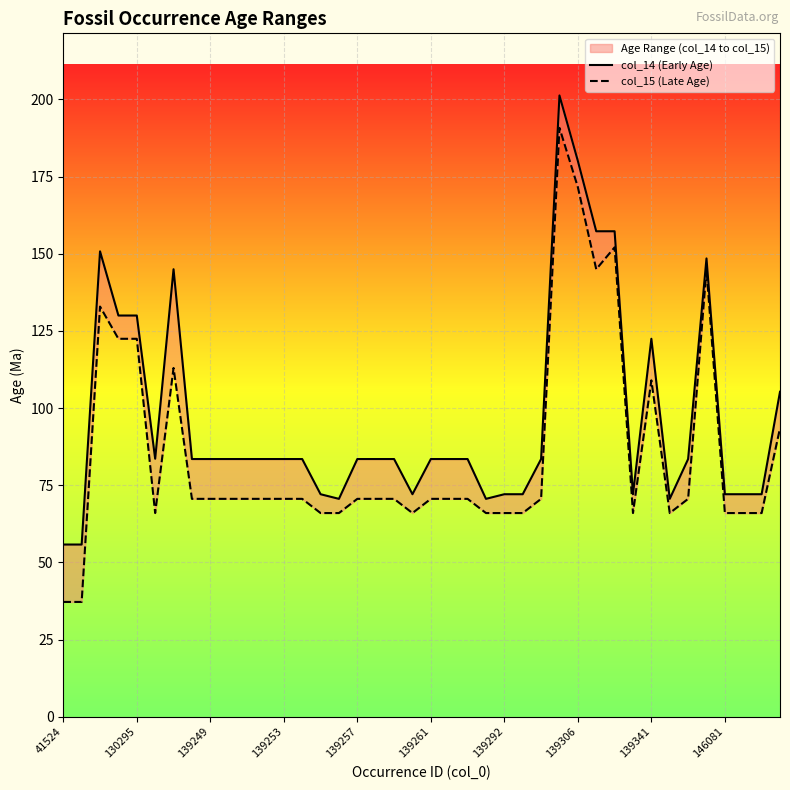

True or false: col_15 (Late Age) and col_14 (Early Age) intersect in this chart.

False